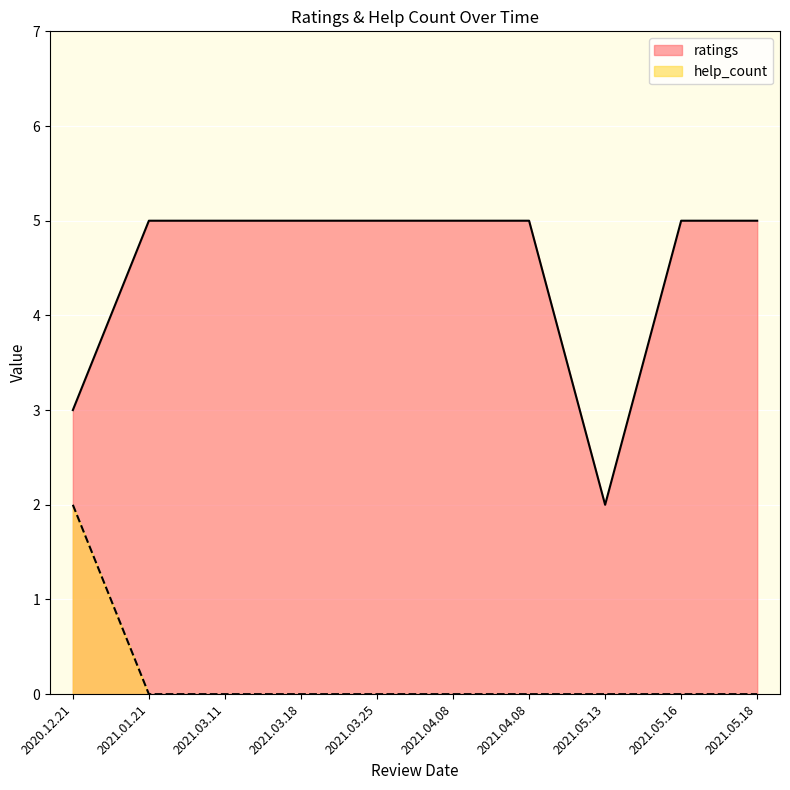

What is the approximate value of ratings at 2021.04.08?

5